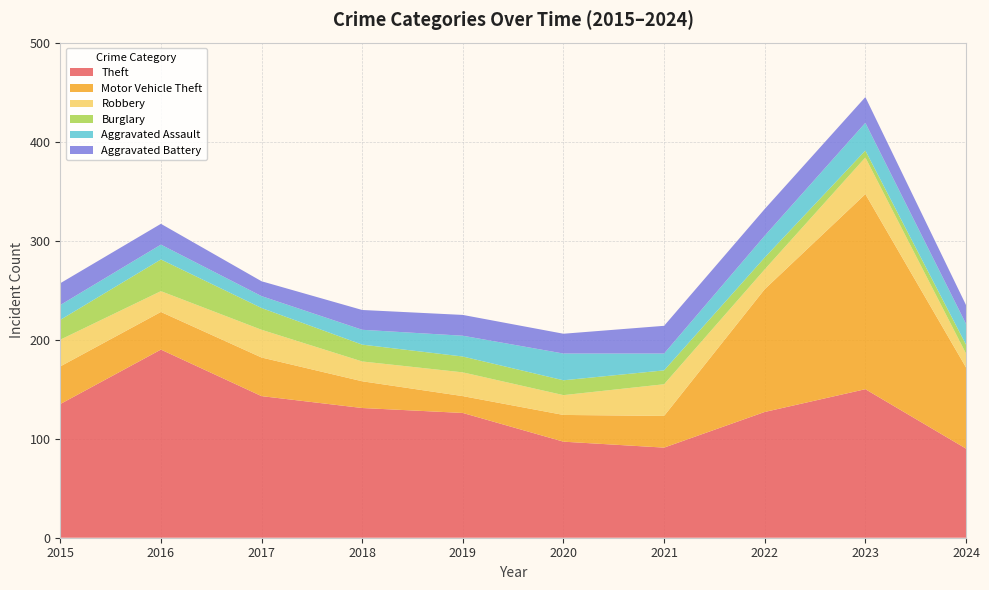

Reading right to left, extract all data points from this chart.

Theft: 90	150	127	91	97	126	131	143	190	135
Motor Vehicle Theft: 82	197	124	32	27	17	27	39	38	38
Robbery: 14	37	20	32	20	24	20	28	21	27
Burglary: 9	7	12	14	15	16	17	22	32	20
Aggravated Assault: 21	28	22	17	27	21	15	12	15	15
Aggravated Battery: 19	26	27	28	20	21	20	15	21	22